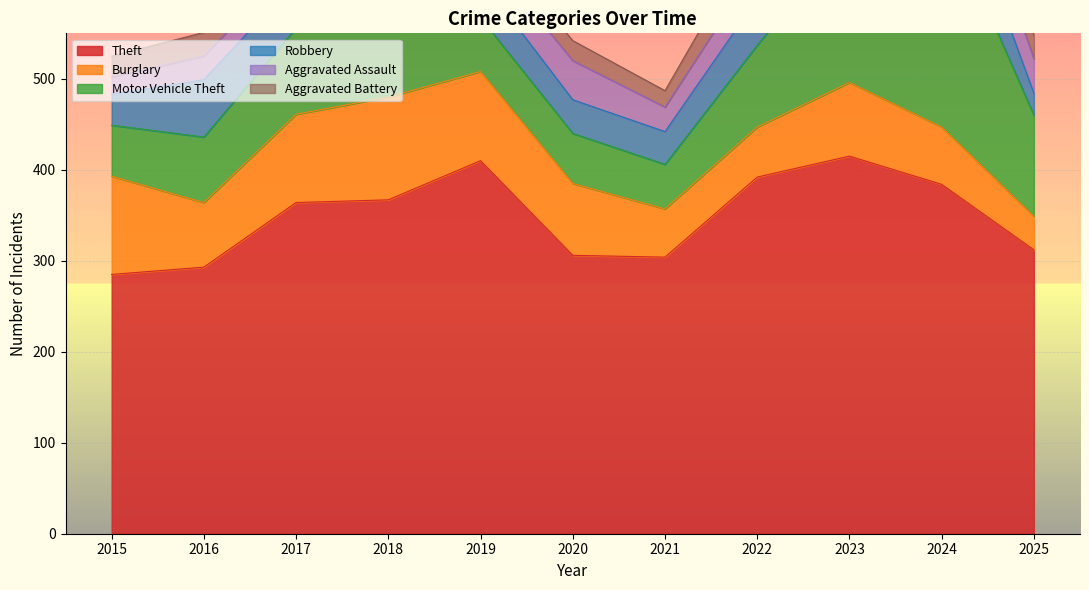

At how many categories does at least one series exceed 266?

11